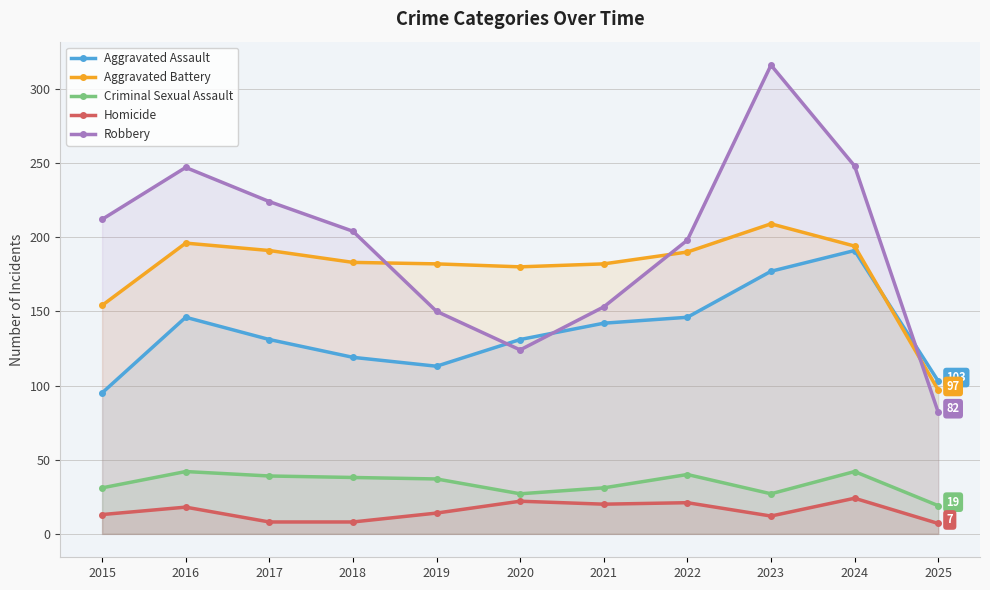

True or false: Aggravated Assault has a value of 191 at 2016.

False